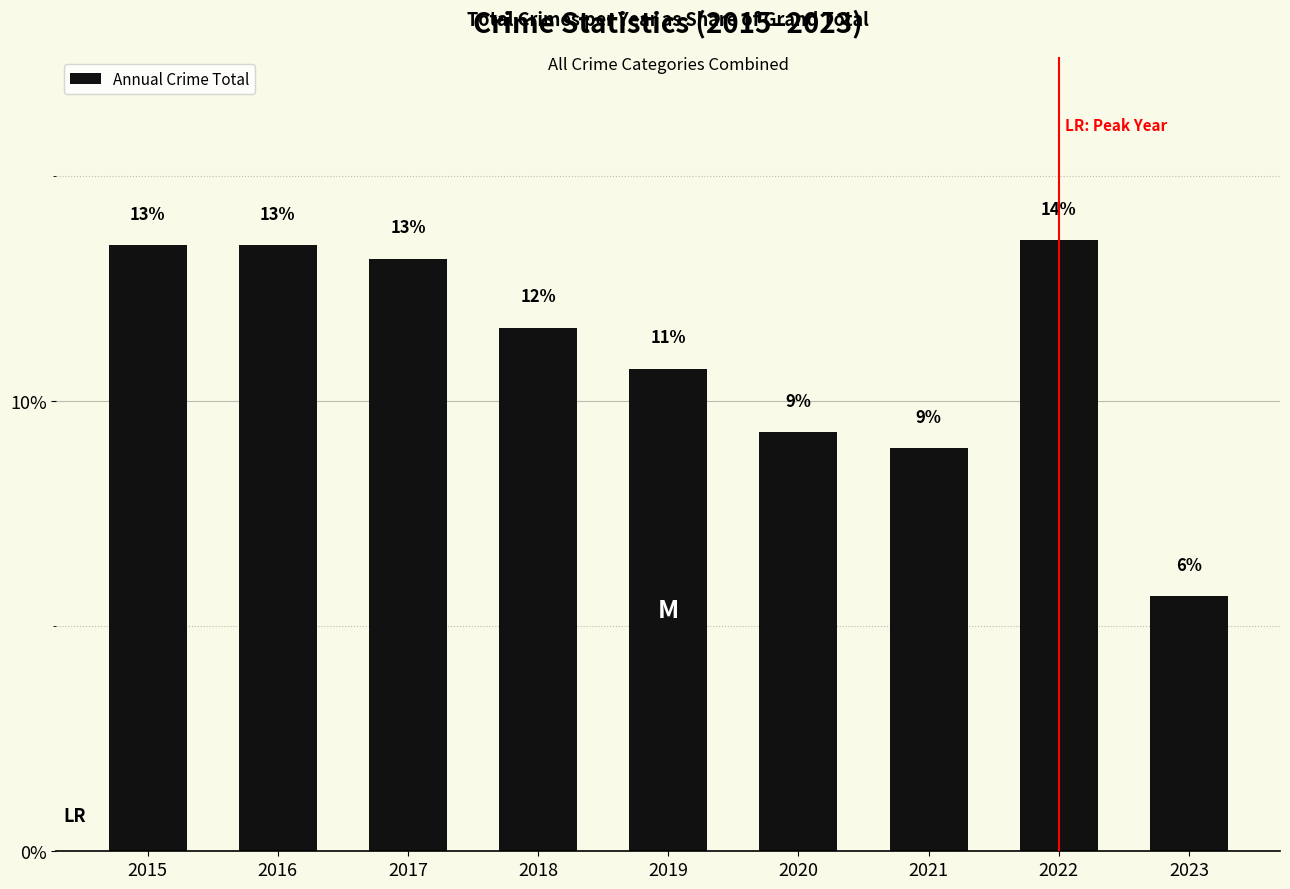

Are the bars grouped side by side (vs. stacked)?

No